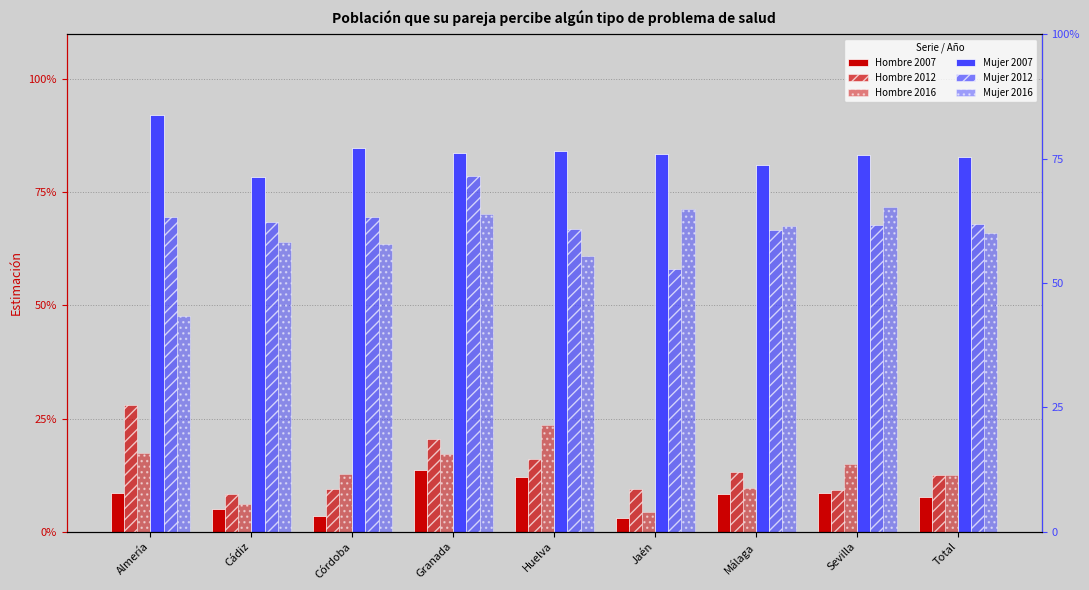

The value of Hombre 2012 at Sevilla is 0.2. True or false?

False